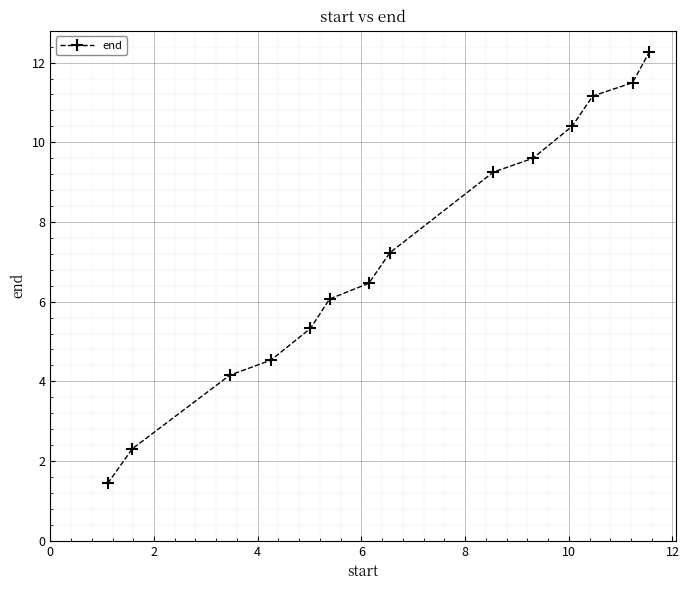

What is the value of the 2nd point from the left?

2.3